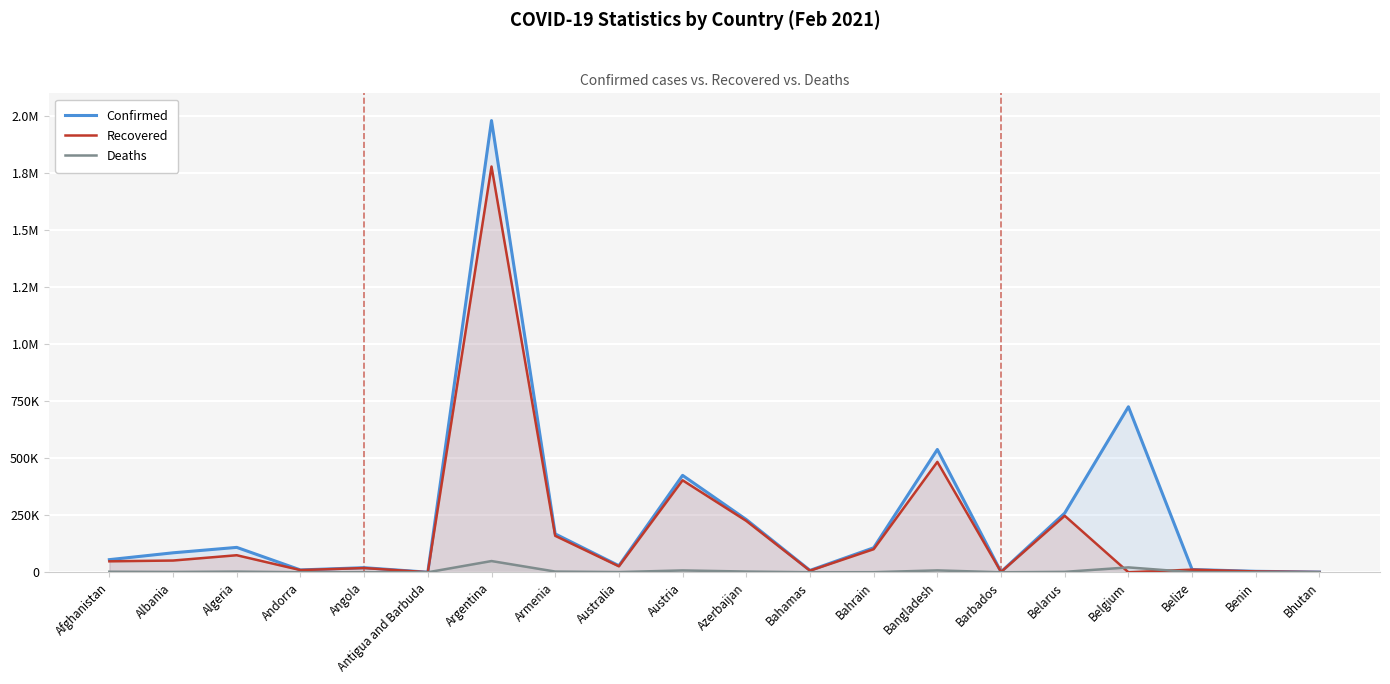

How many lines are shown in the chart?

3